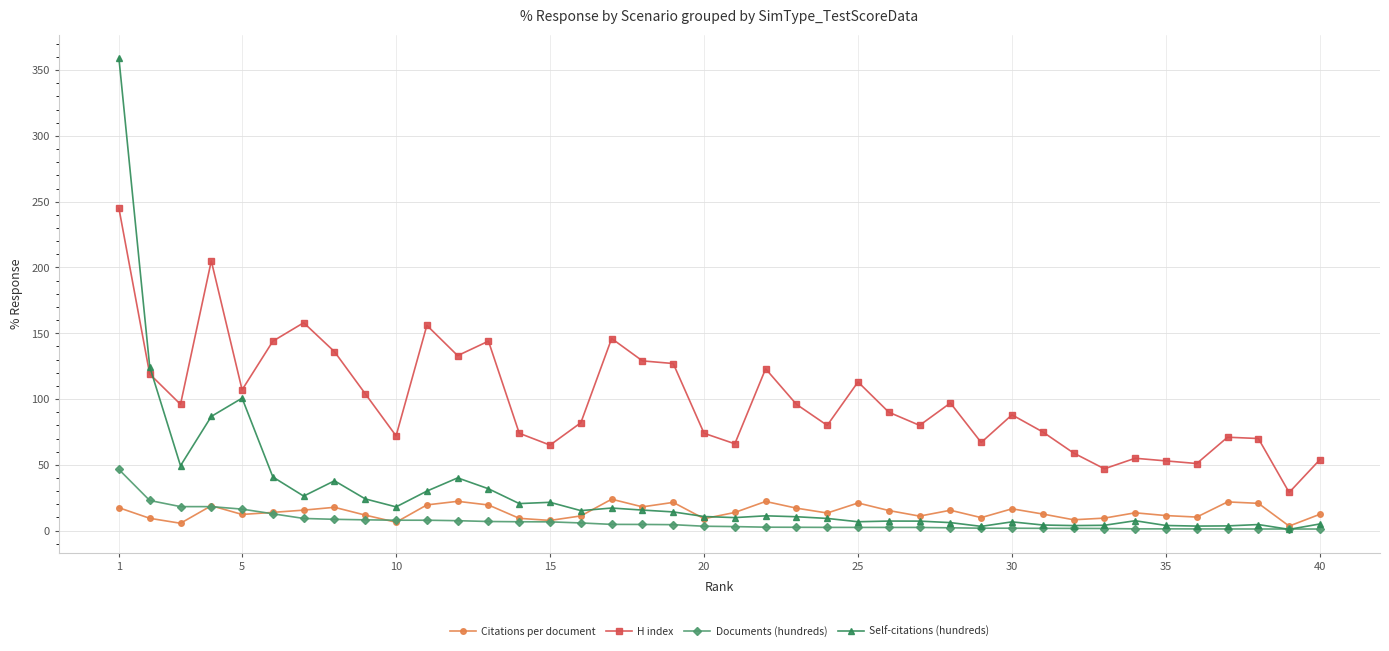

What is the sum of all Documents (hundreds) values?

265.9